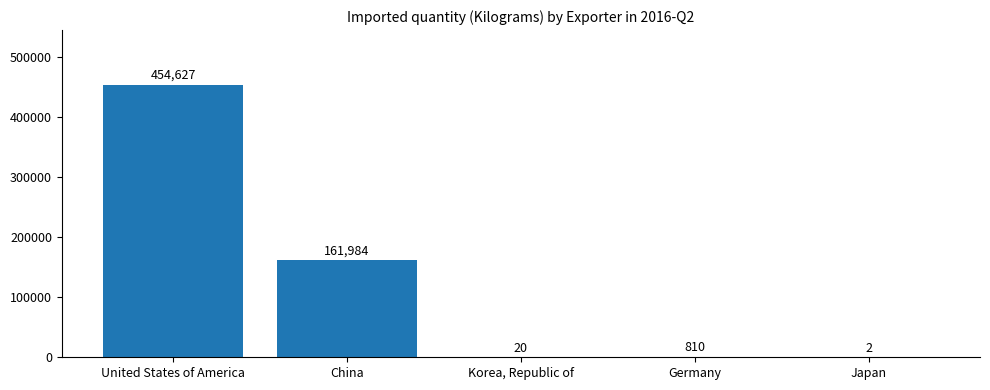

Approximately how many times larger is the value at Germany compared to Japan?

405.0